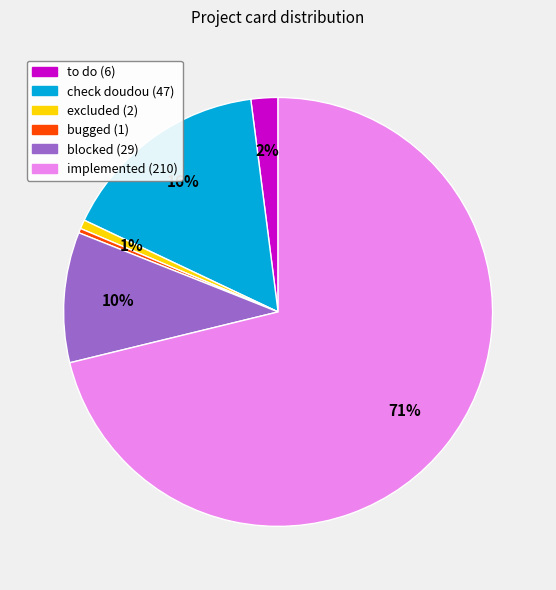

To the nearest percent, what is the difference between the largest and smallest slice percentages?

71%